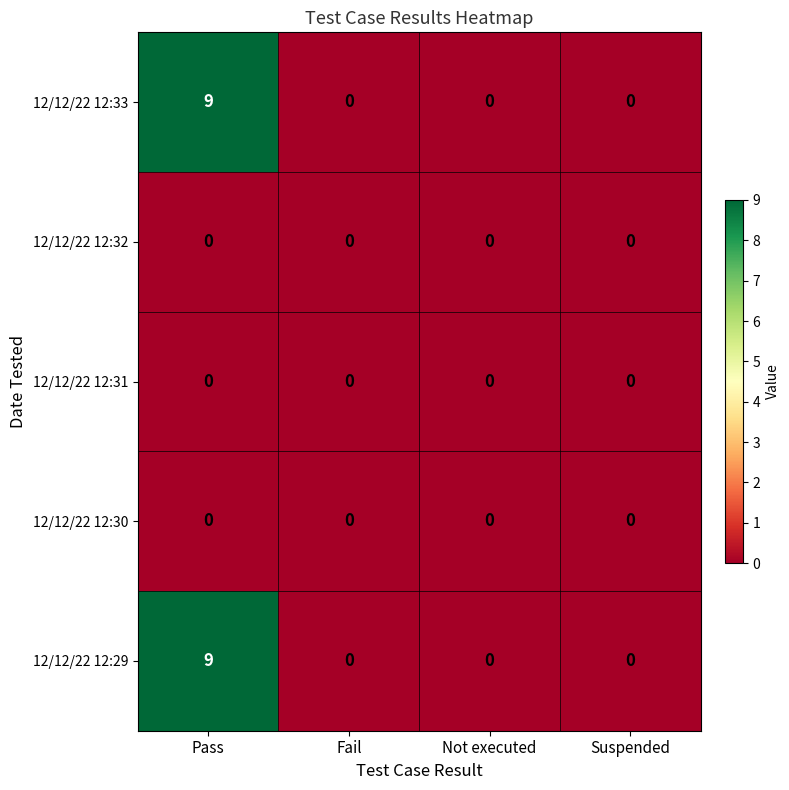

What is the greatest value displayed?

9